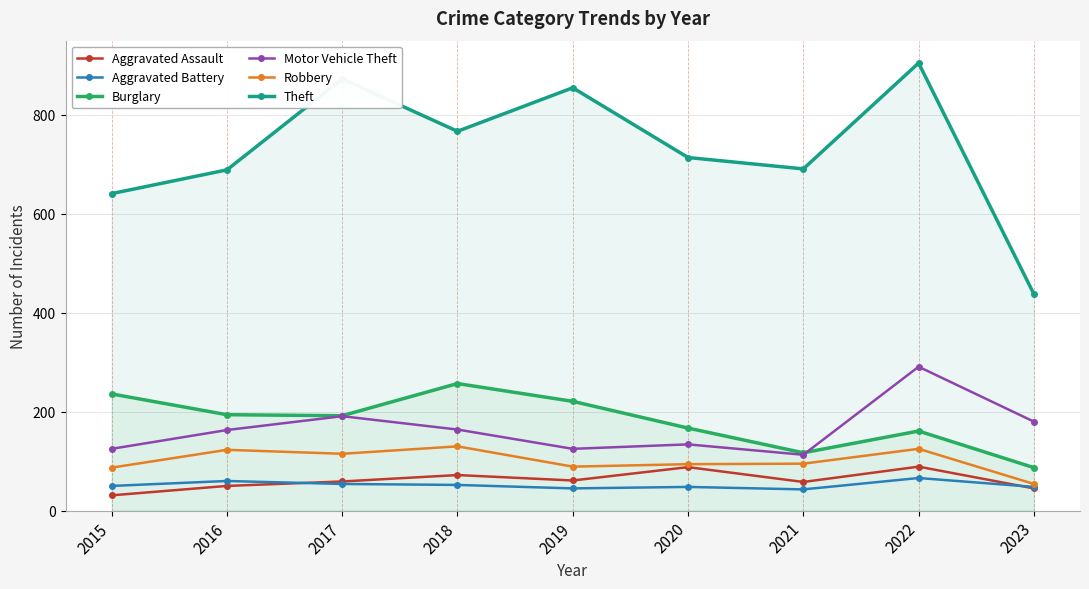

At which label does Aggravated Assault first exceed 59?

2018